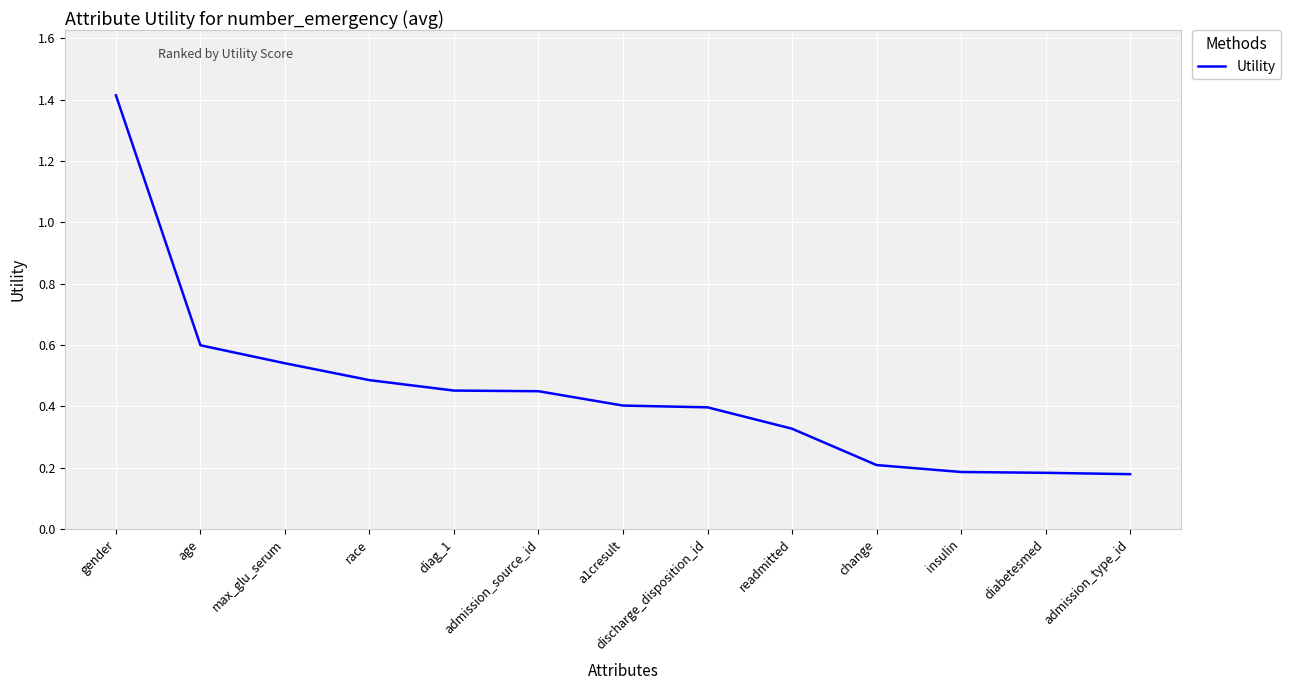

Which has a higher value, age or insulin?

age